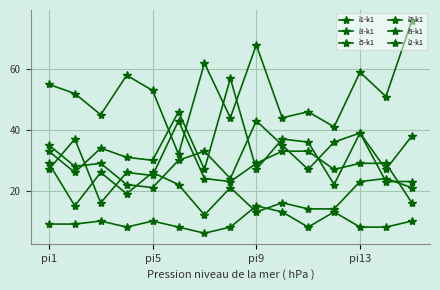

How many values in the i9-k1 series are below 21?

7